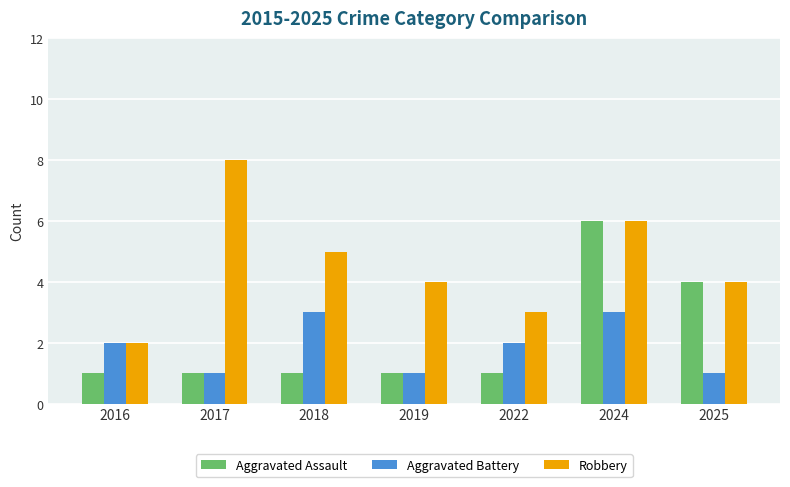

At which category is the sum across all series the highest?

2024